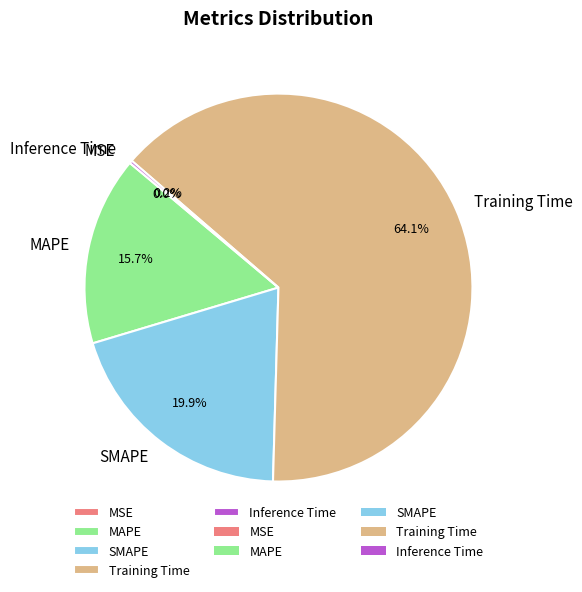

The SMAPE slice represents 20% of the pie. True or false?

True